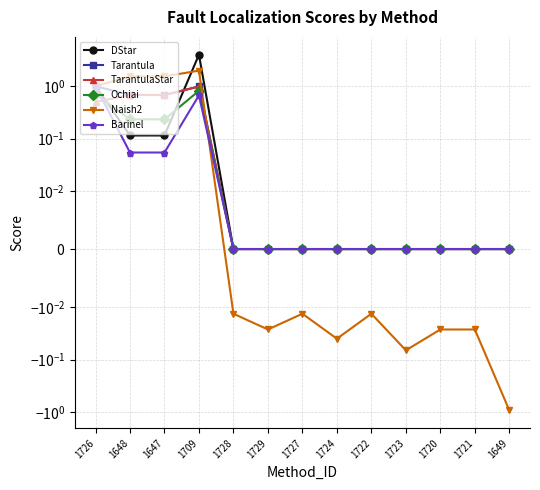

Where do TarantulaStar and DStar first cross each other?

1726 and 1648